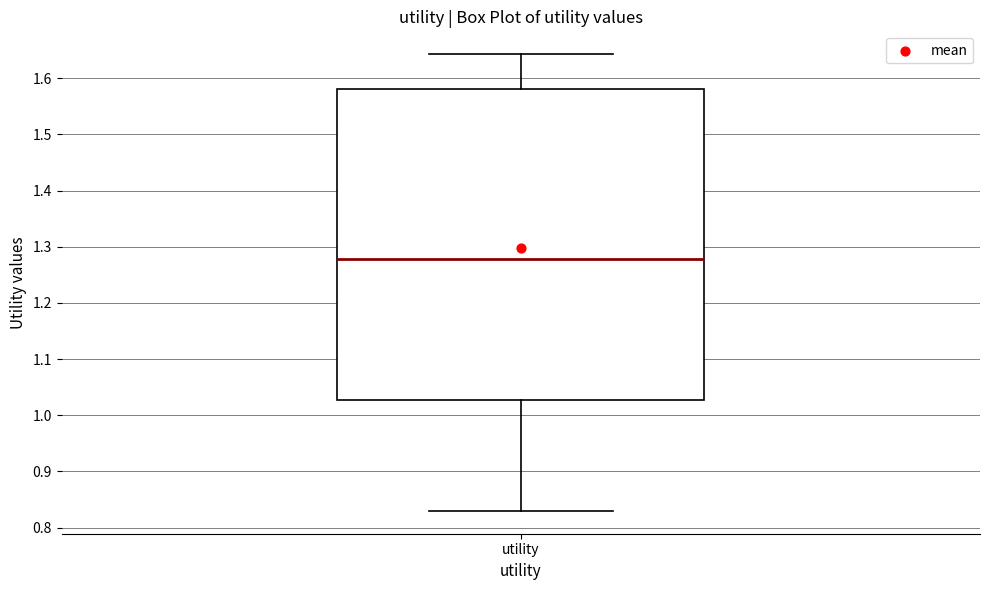

Read this box plot against the y-axis: the position of the median line, the range covered by the box, and the ends of both whiskers. The values are not printed on the chart, so give them approximately, as read against the axis.

median 1.28, box 1.03 to 1.58, whiskers 0.83 to 1.64